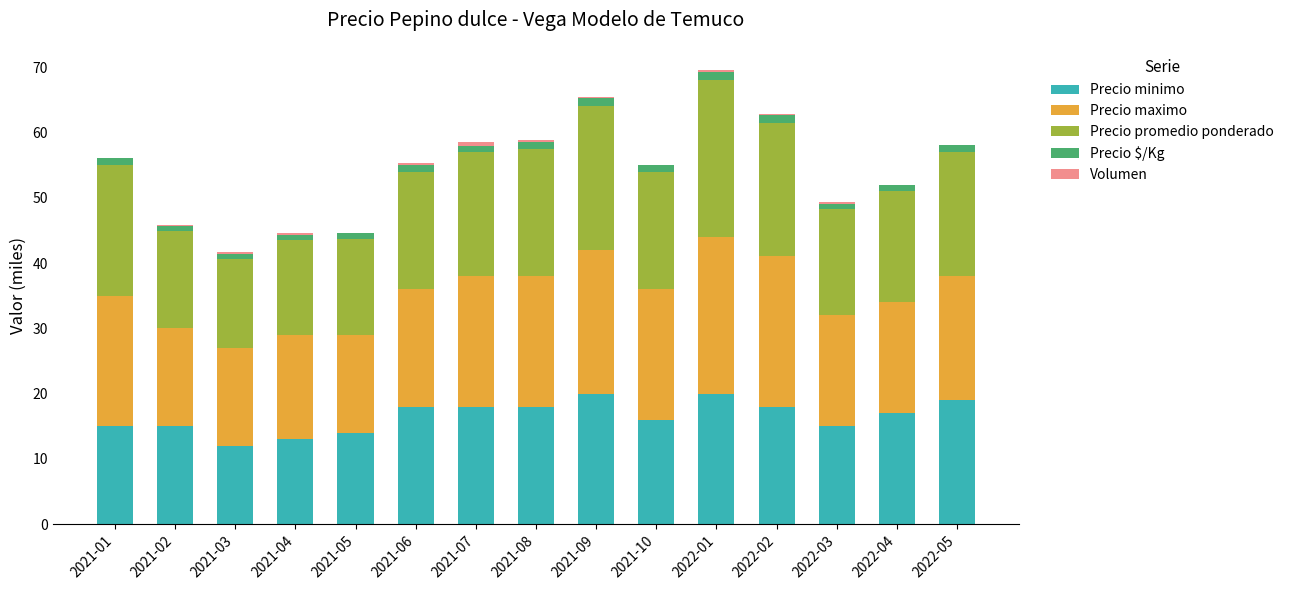

Is it true that Precio minimo equals 23.9 at 2022-03?

False